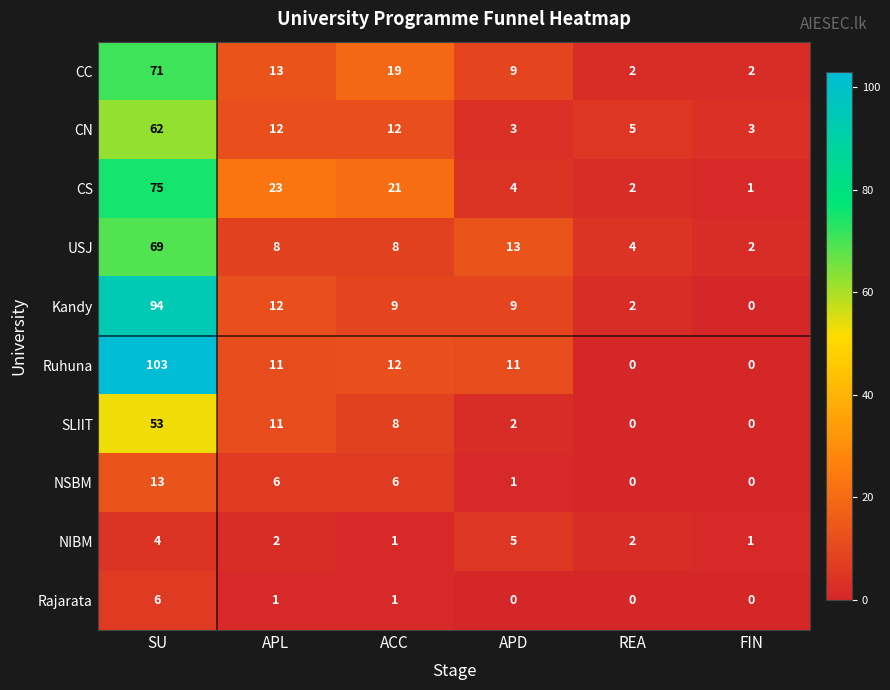

How many distinct data groups are displayed?

10